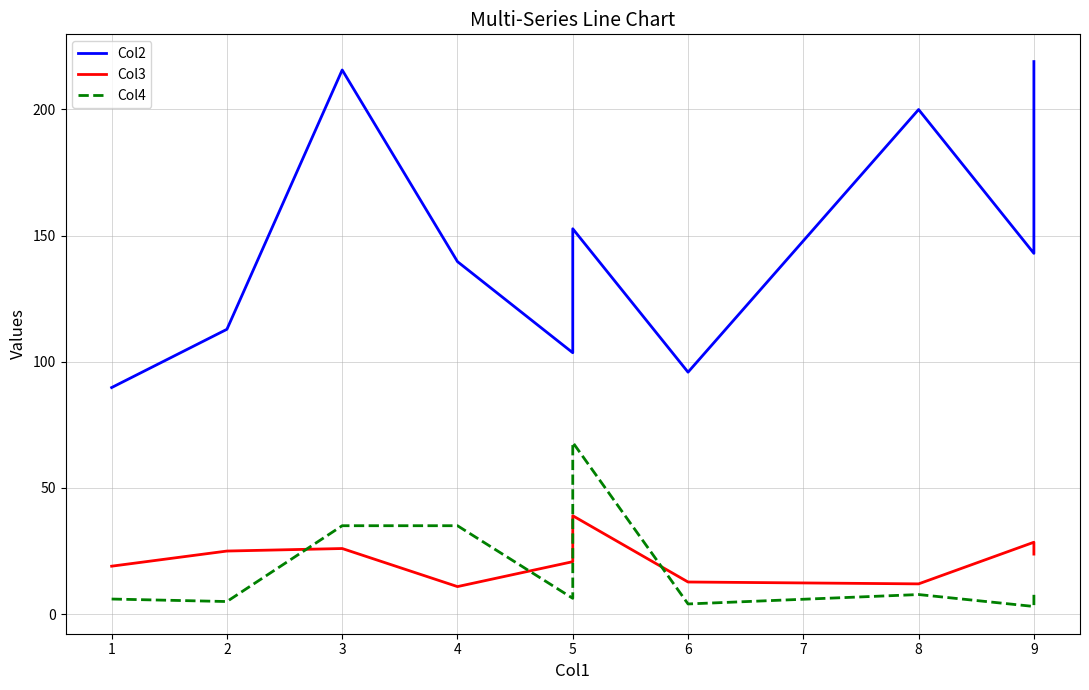

Which series has the largest range (max minus min)?

Col2